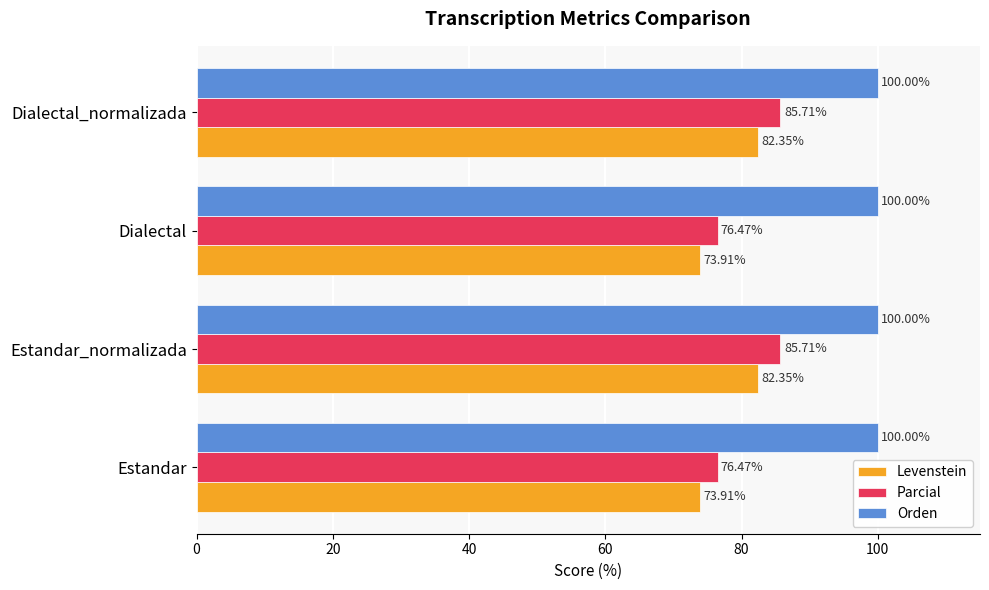

What is the spread (max minus min) of values at Estandar?

26.1